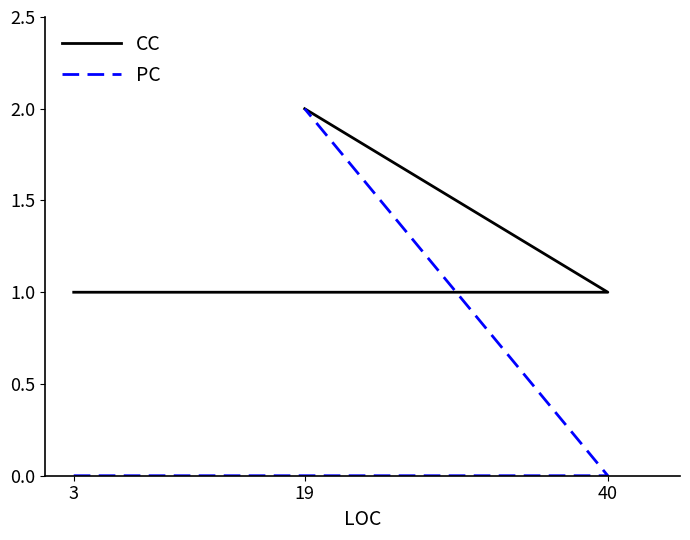

What is the difference between the PC values at 3 and 19?

2